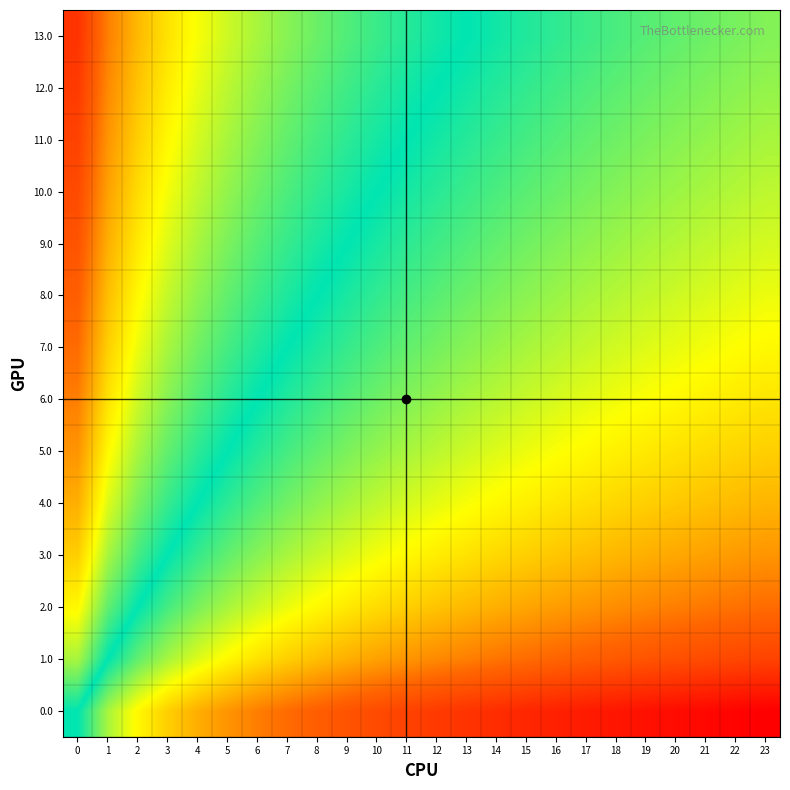

What is the spread (max minus min) of values at 15?

0.8